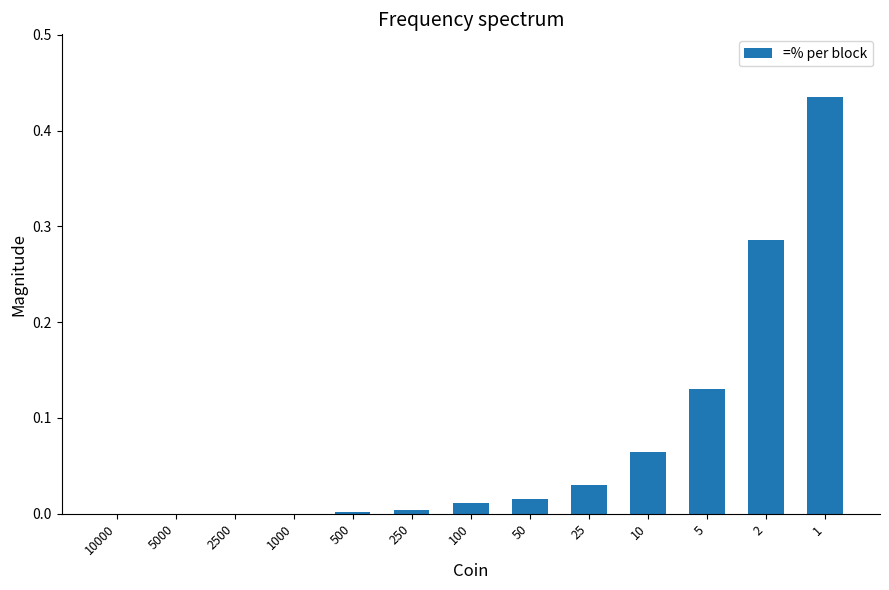

What is the sum of all values?

1.0